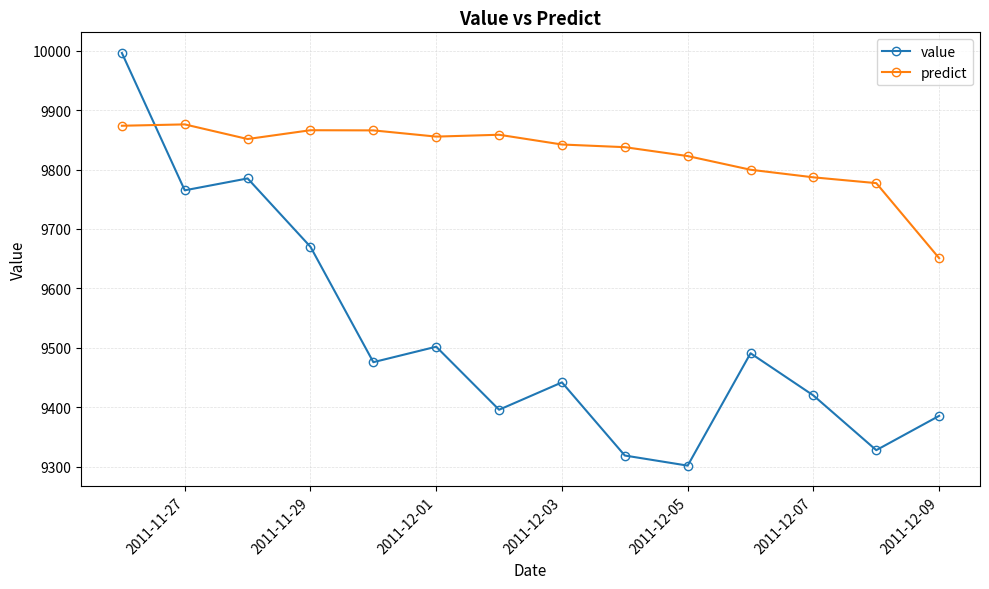

True or false: predict has more than 1 interior local peaks.

True